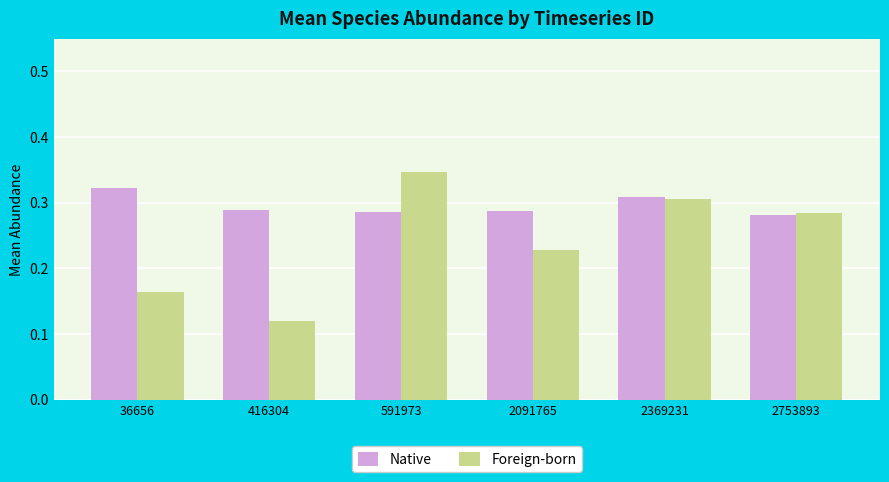

Which series has the widest spread of values?

Foreign-born